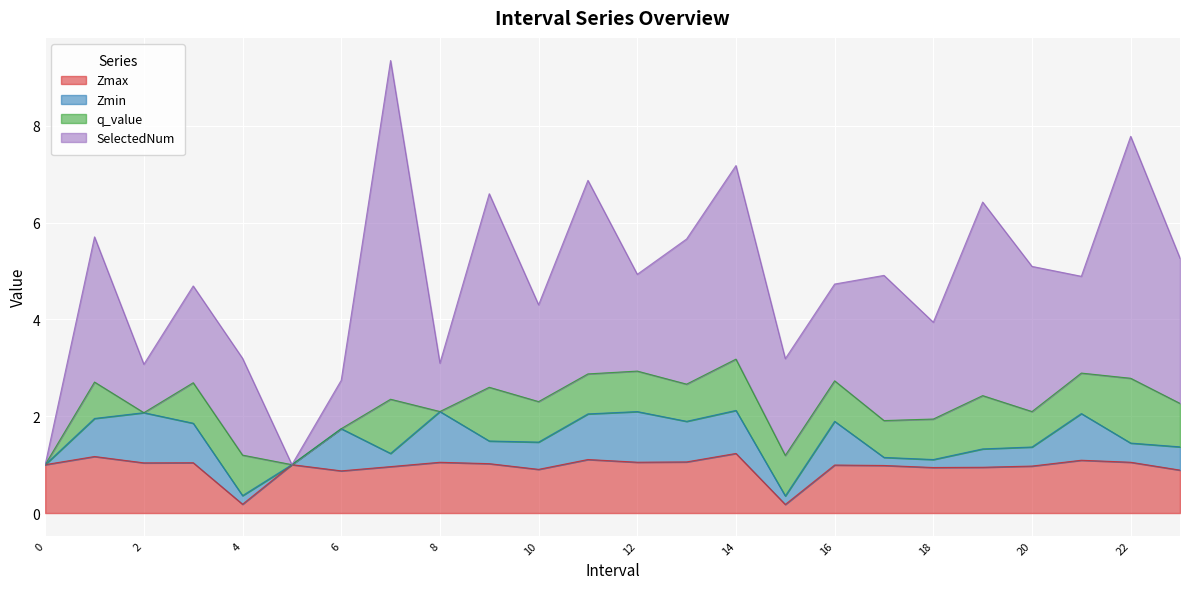

At which label does Zmax reach its peak?

14.0